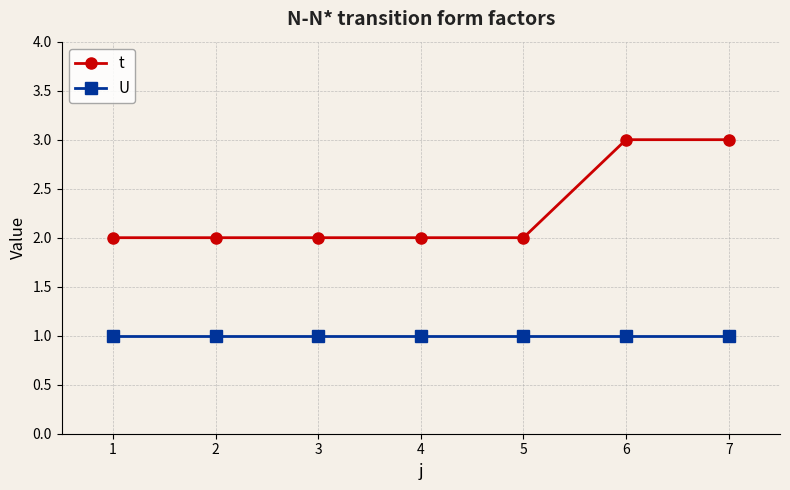

Is the value of U at 7 greater than the value of t at 2?

No